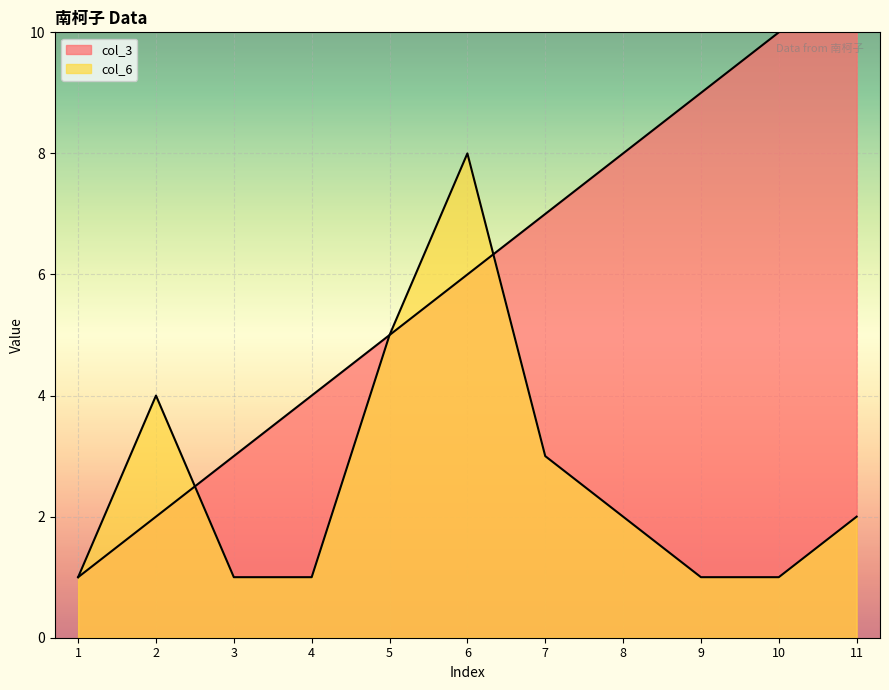

In col_6, how many points are higher than both neighbors (excluding endpoints)?

2